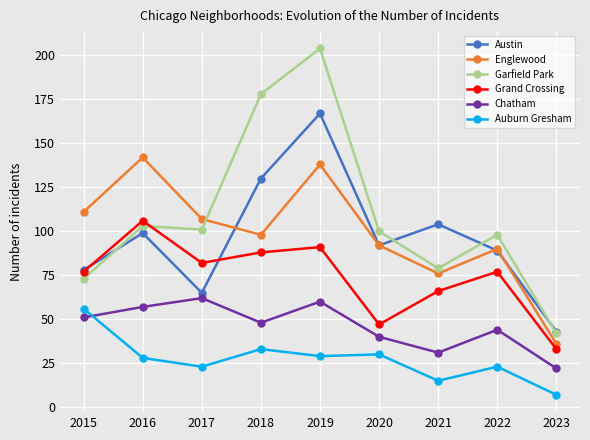

At which label does Auburn Gresham first exceed 28?

2015